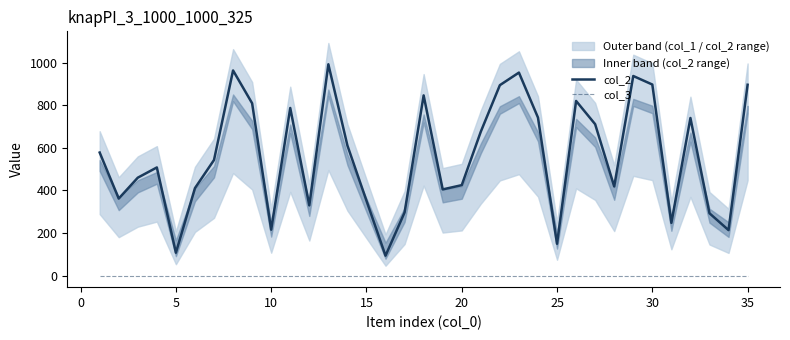

How many lines are shown in the chart?

2